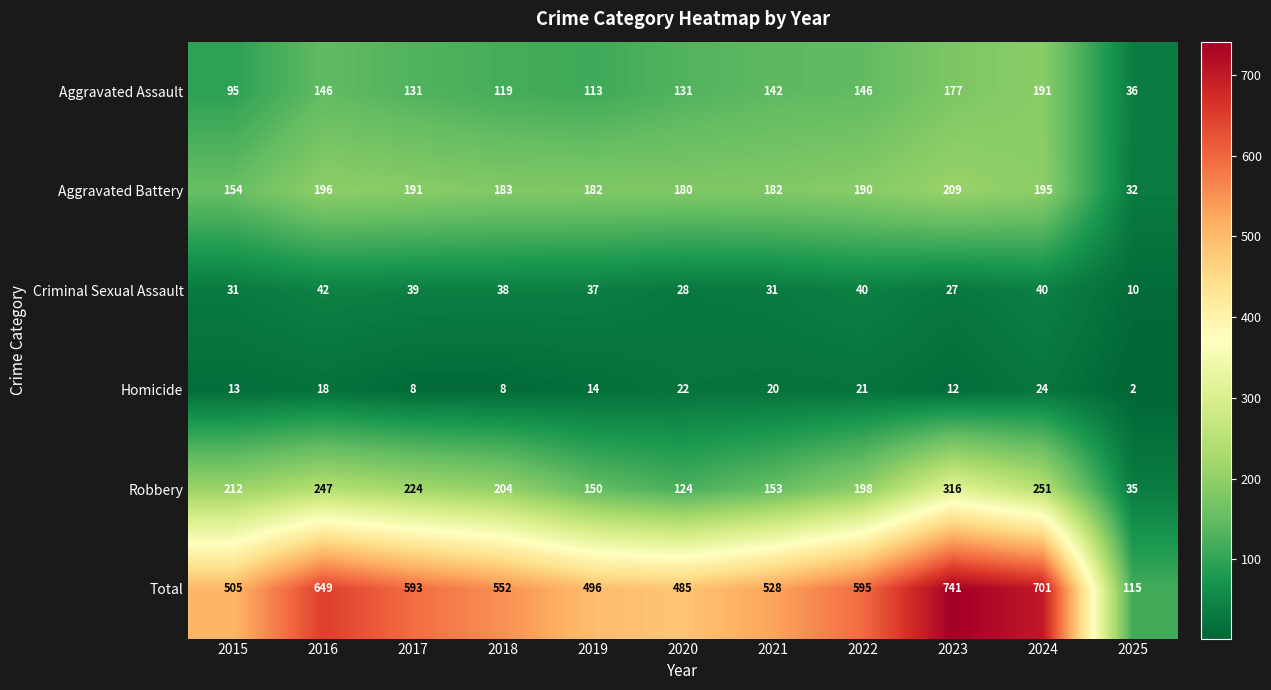

Between 2024 and 2025, which series saw the biggest shift?

Total